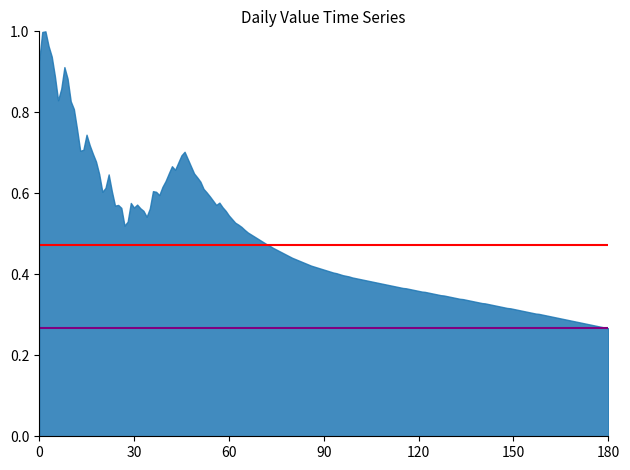

What is the sum of all upper ref values?

0.9